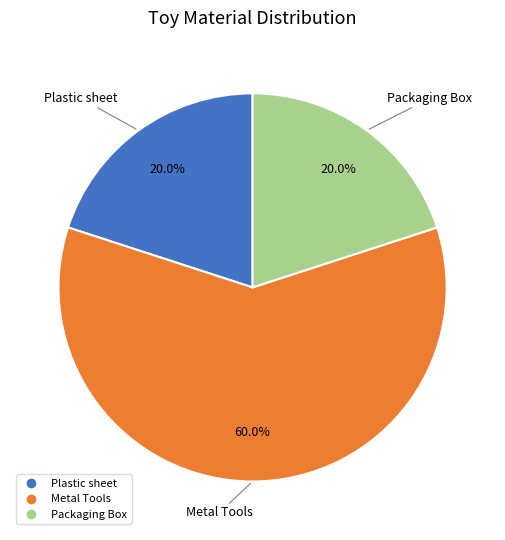

To the nearest percent, what is the combined percentage of Metal Tools and Plastic sheet?

80%